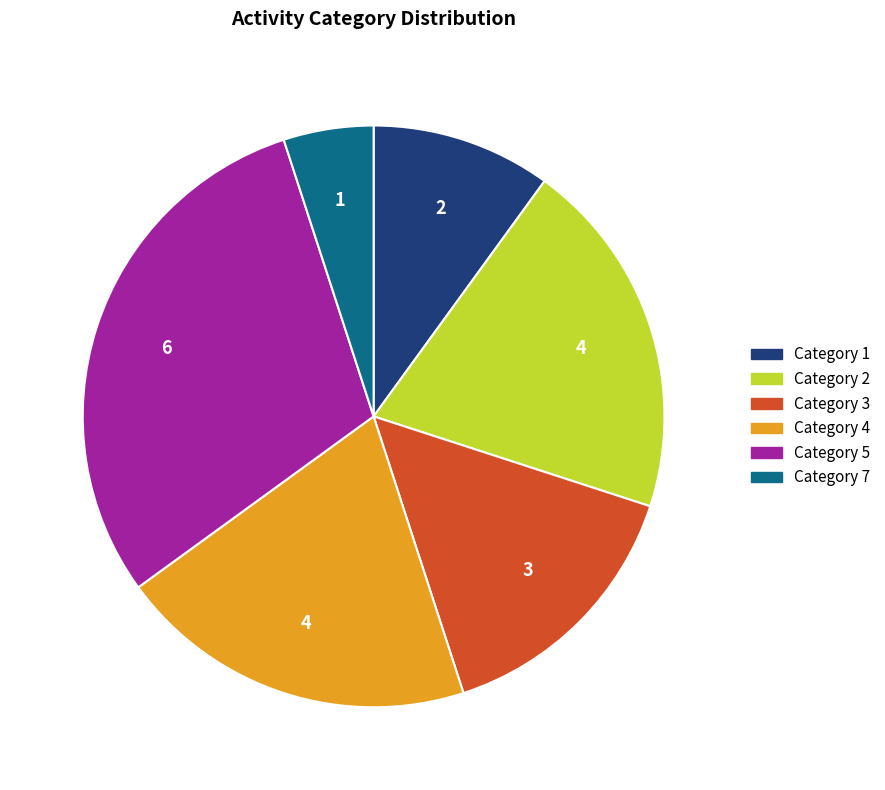

Between Category 3 and Category 4, which is larger?

Category 4